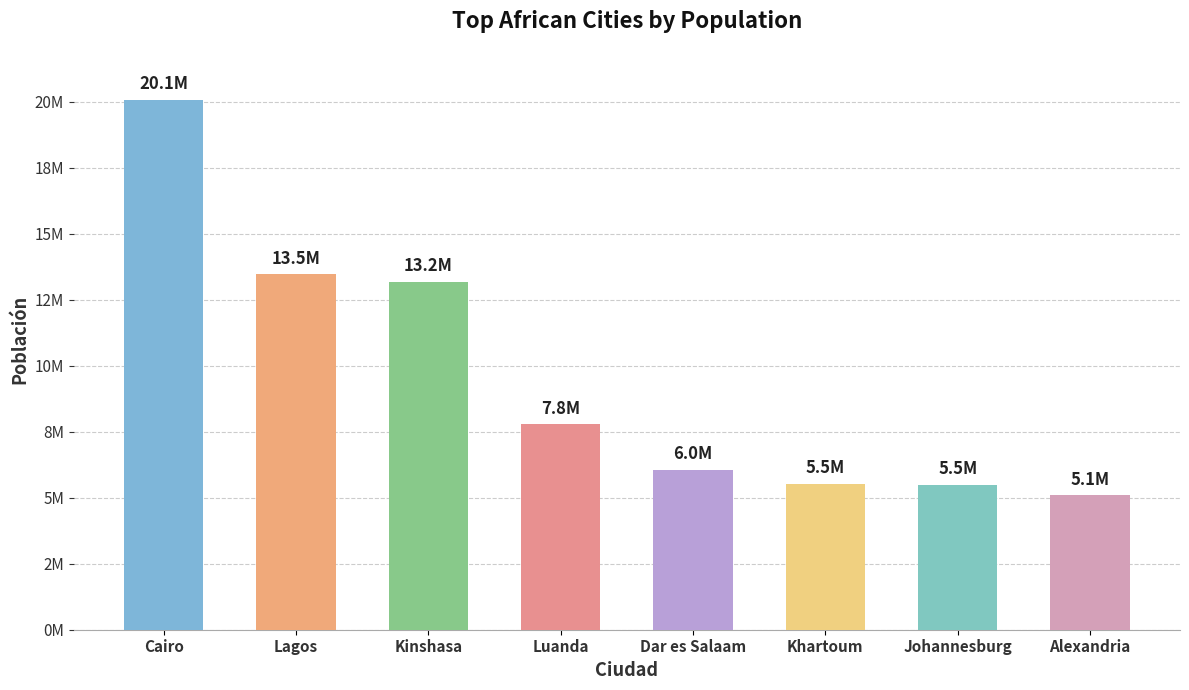

What is the minimum value shown in the chart?

5086000